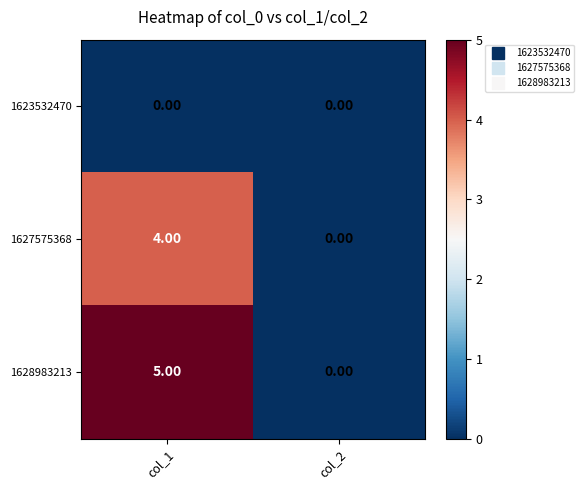

At which category is the sum across all series the highest?

col_1